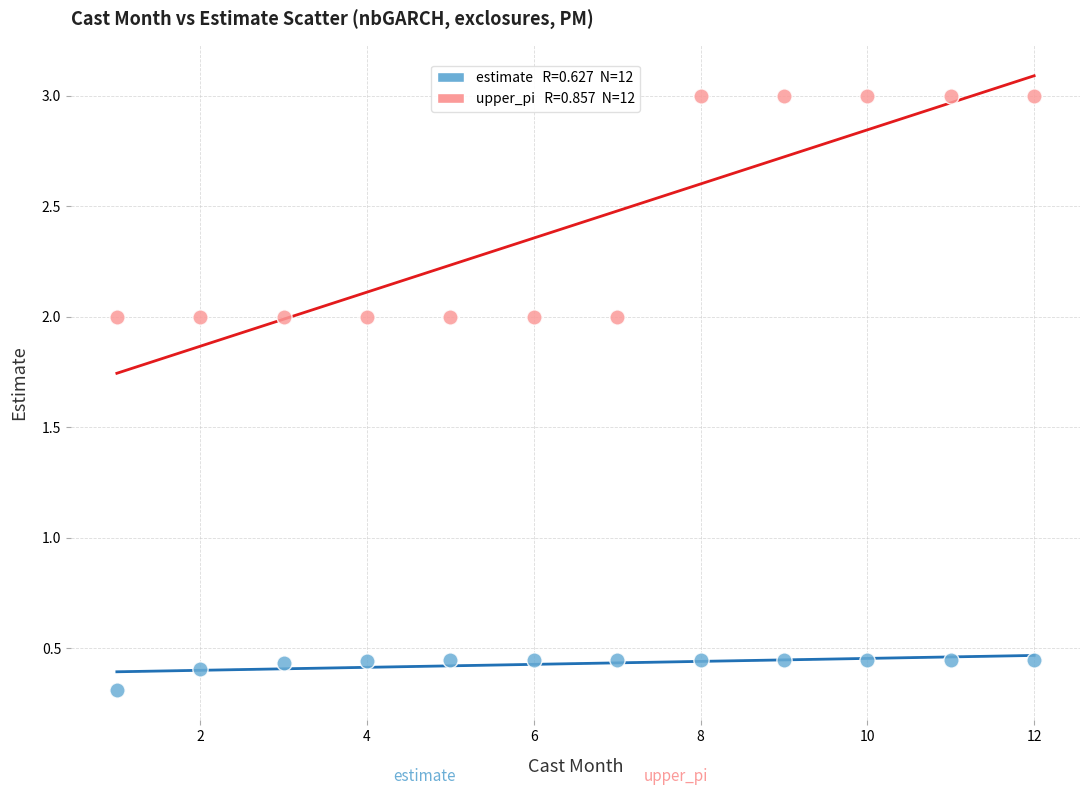

Across all data points, what is the range of Y values (max minus min)?

2.7